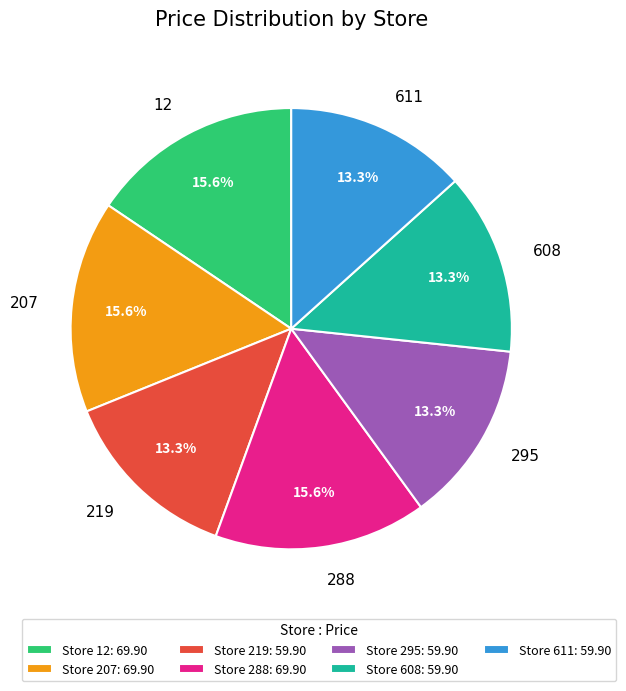

Which has a higher value, 295 or 12?

12